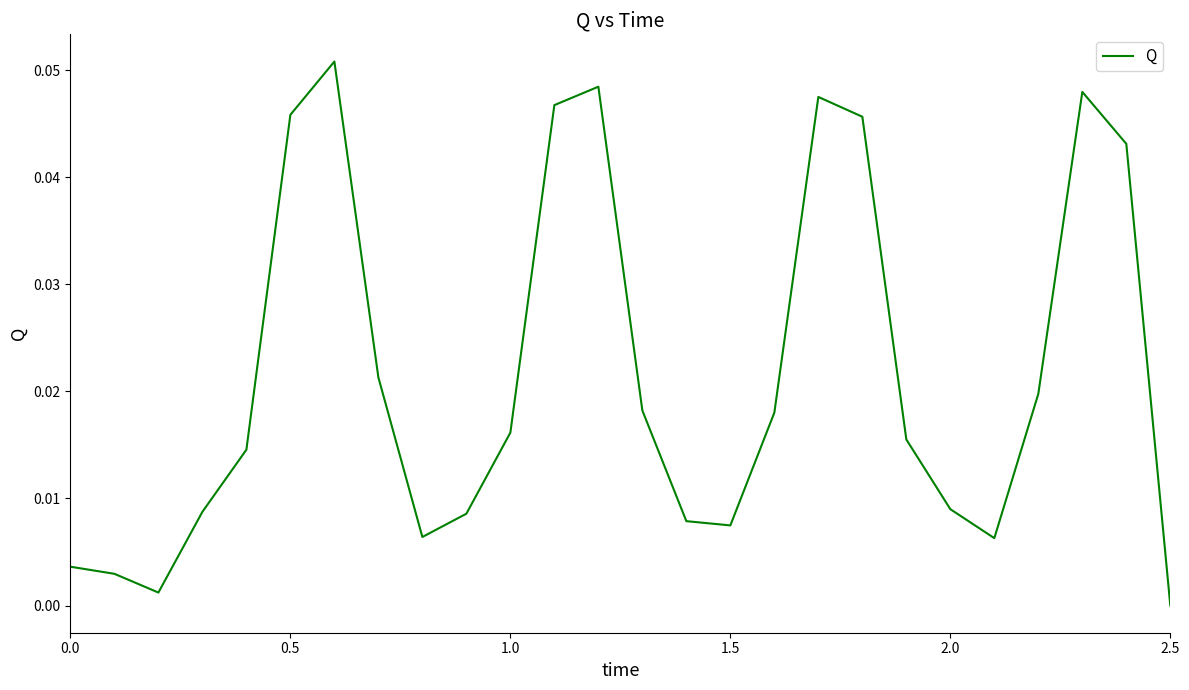

Where is the data nearest to the value 0?

2.5